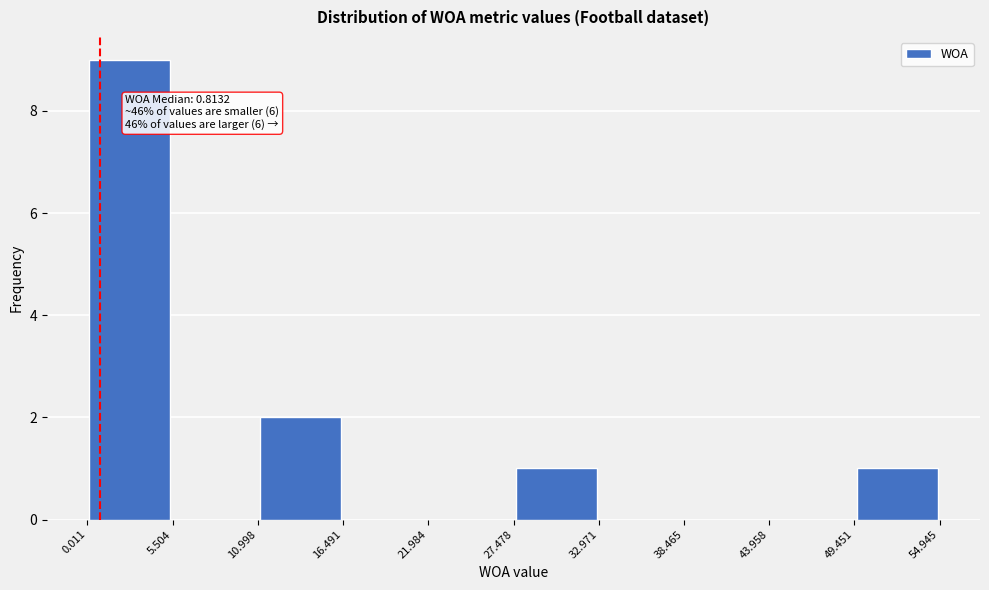

Over which range of the x-axis is the bar tallest?

0.011 to 5.504